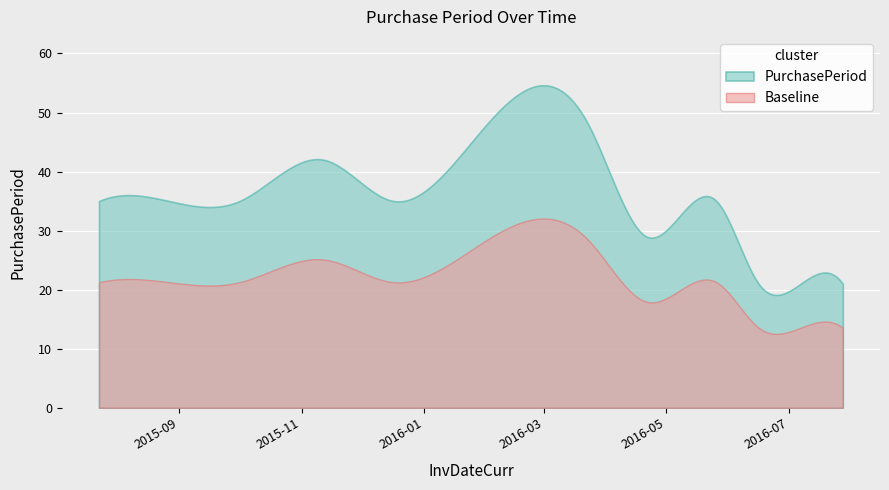

How many series are shown in this chart?

2